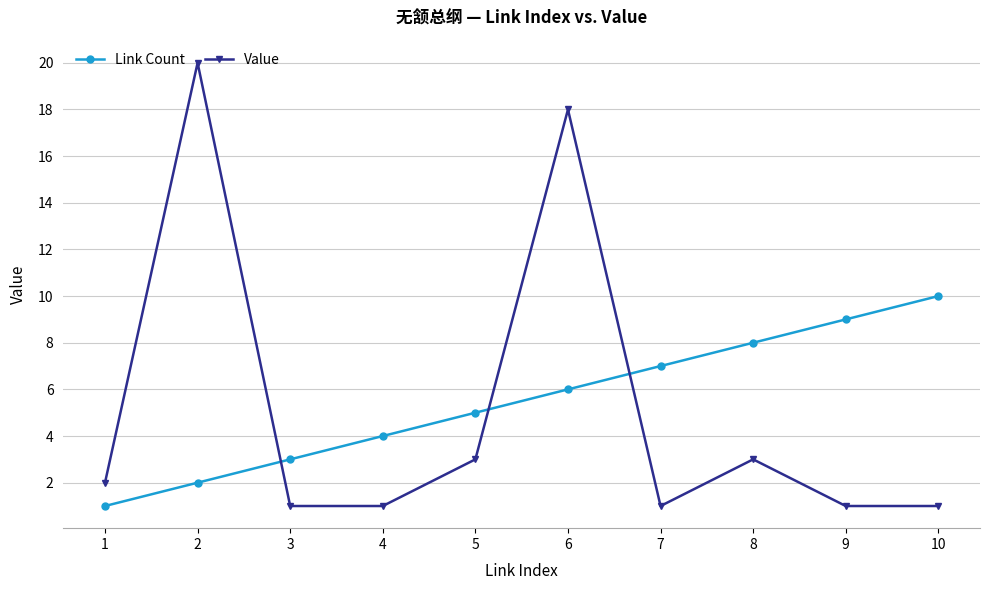

The Value series shows 1 at 4. True or false?

True